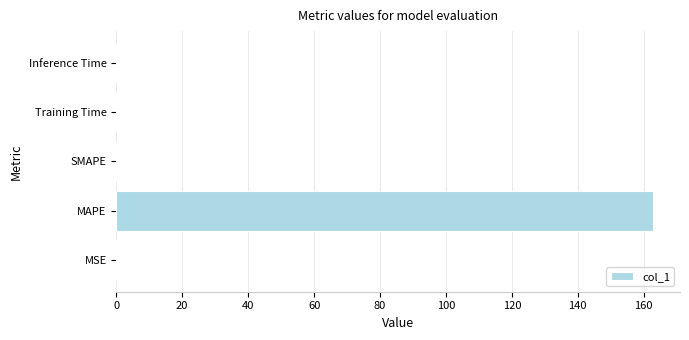

What is the sum of all values?

162.9